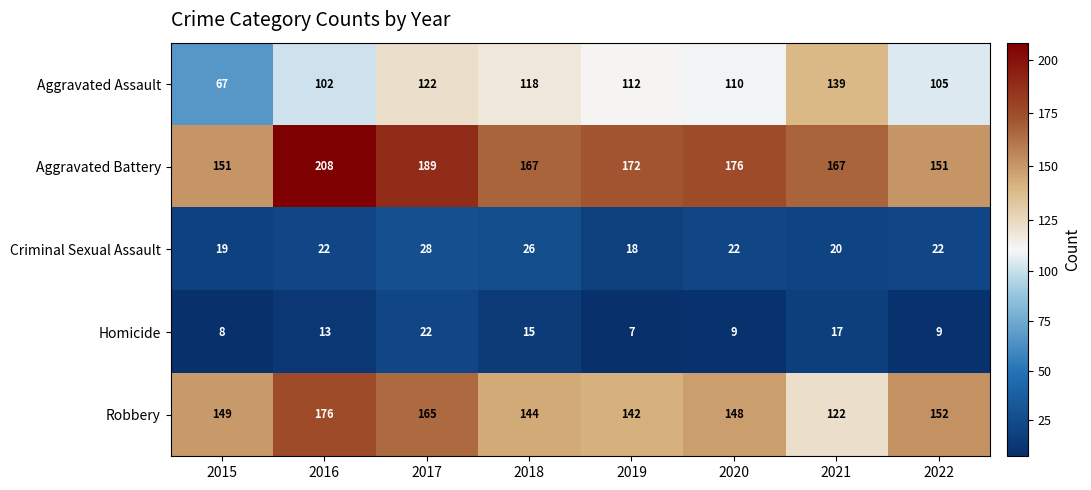

Between 2020 and 2021, which series saw the biggest shift?

Aggravated Assault